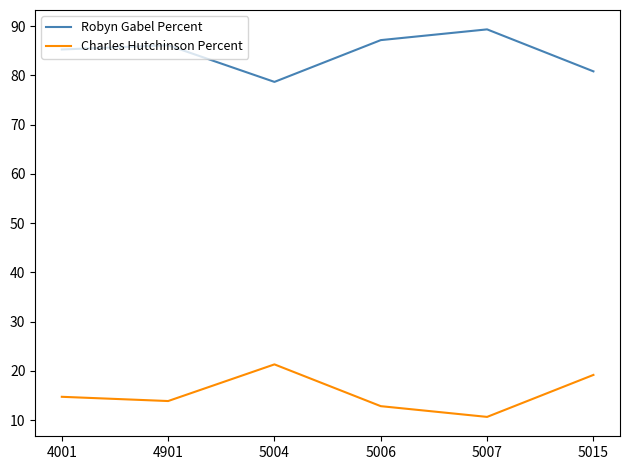

Which series has the largest total across all categories?

Robyn Gabel Percent